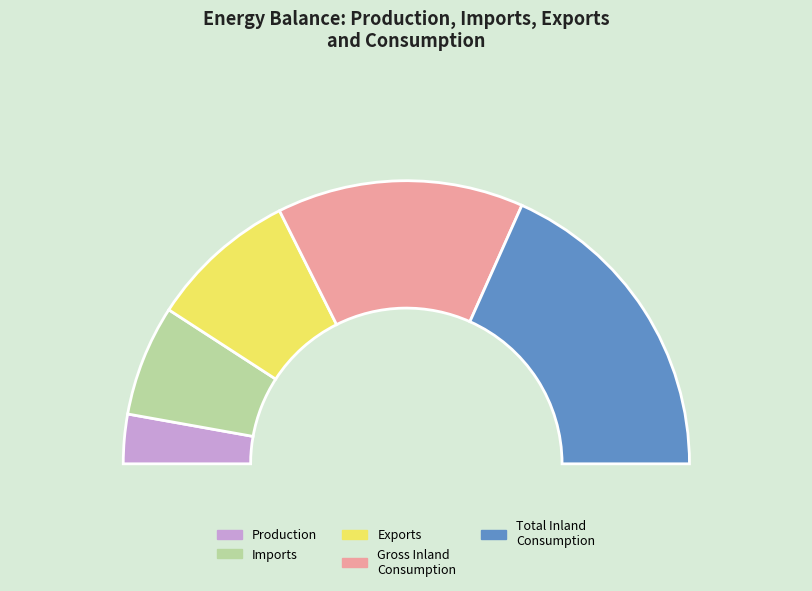

Is it true that Production is 1% of the pie?

False